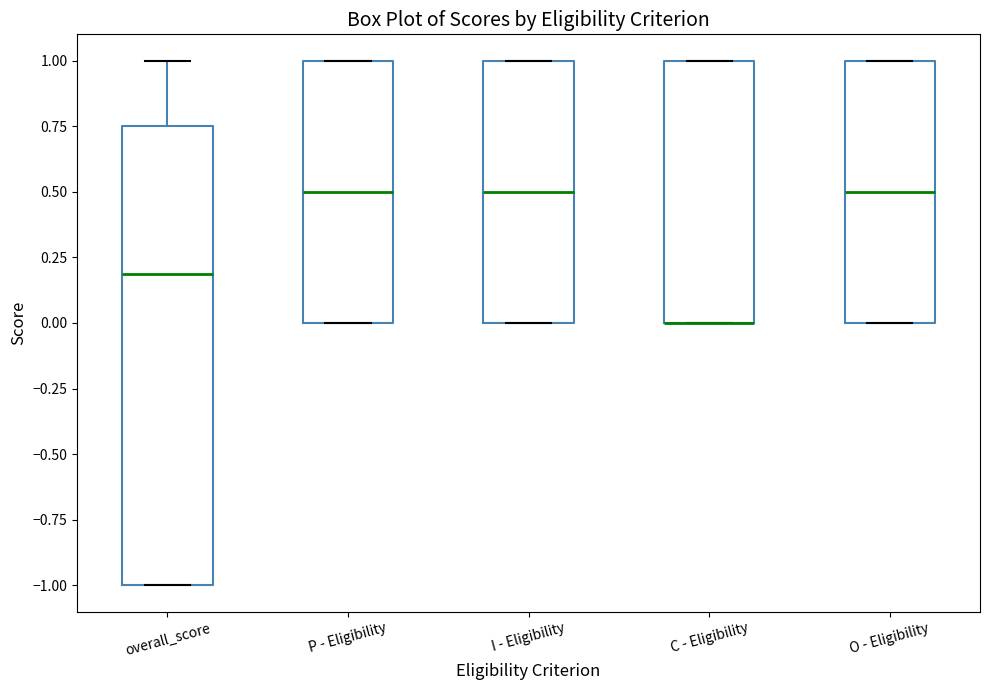

Where is the lower edge of the box for C - Eligibility on the y-axis? The values are not printed on the chart, so give them approximately, as read against the axis.

0.00